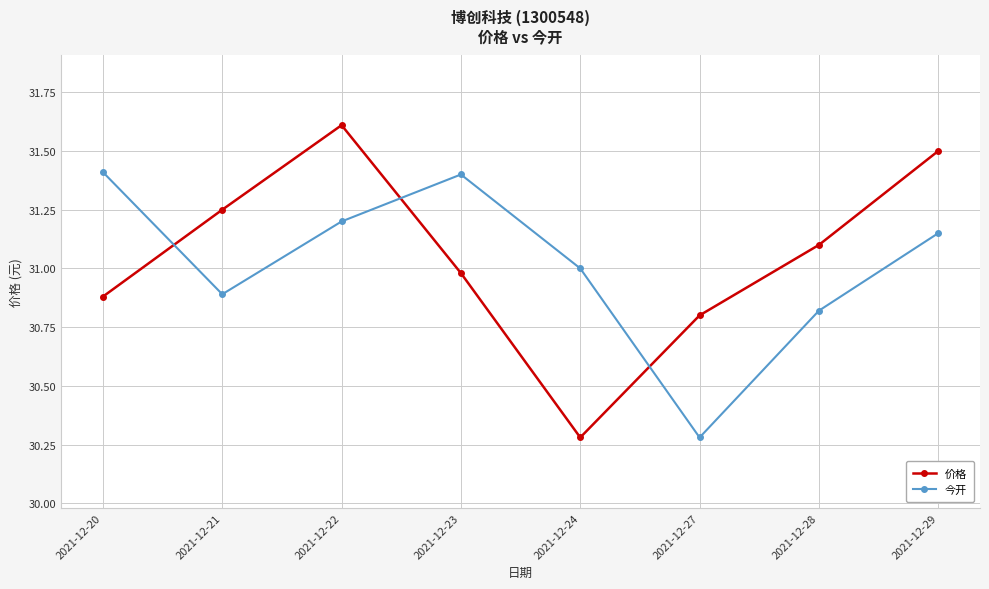

What is the difference between the 今开 values at 2021-12-20 and 2021-12-27?

1.1